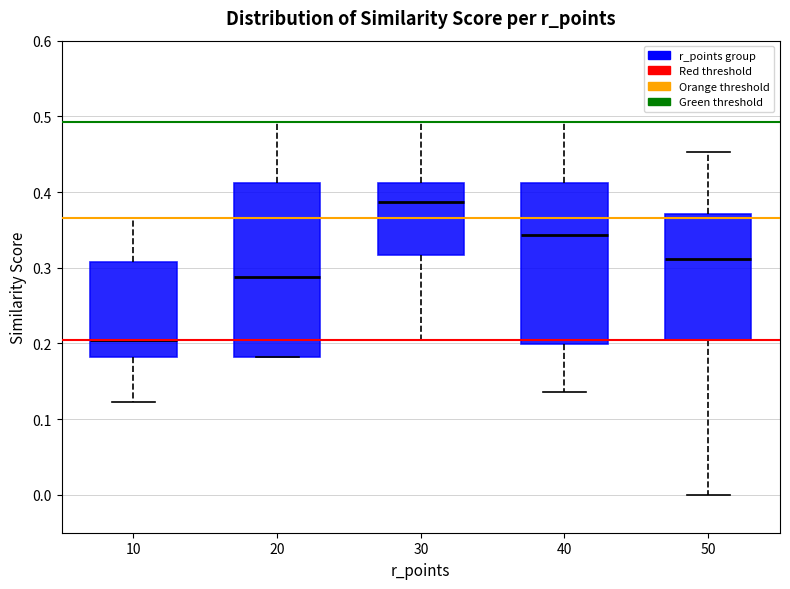

Which box is the tallest, from its lower edge to its upper edge?

20